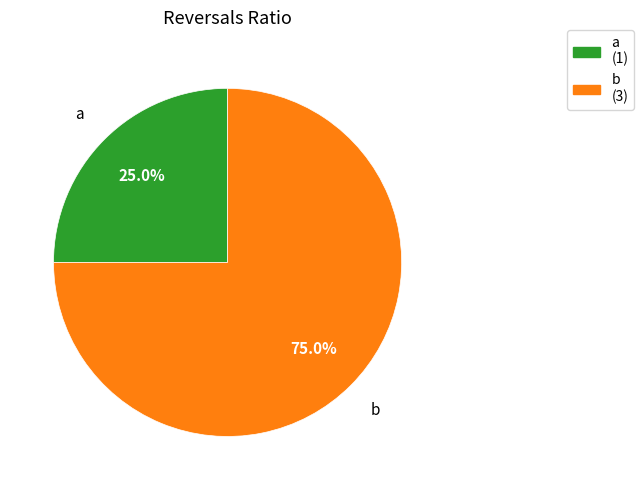

What portion of the pie excludes b?

25.0%